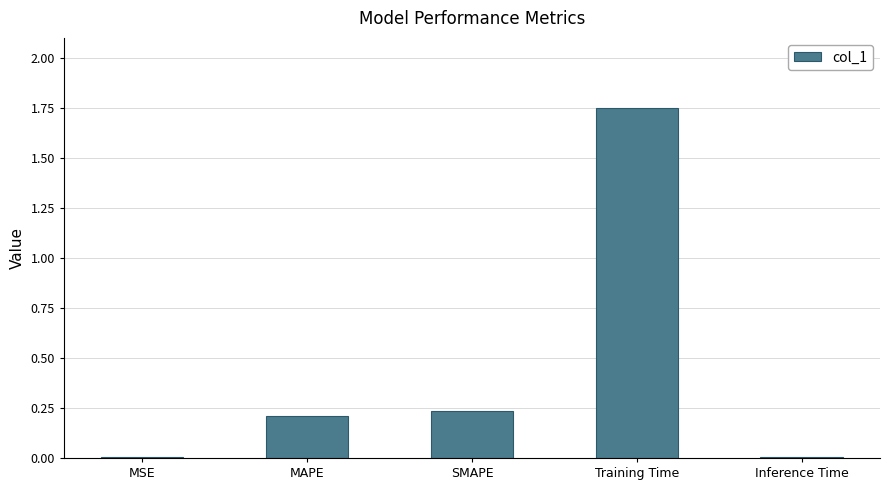

Which has a higher value, SMAPE or Training Time?

Training Time